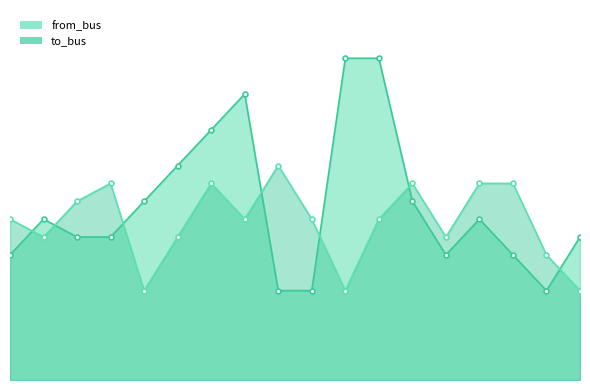

How many times do to_bus and from_bus cross each other?

7